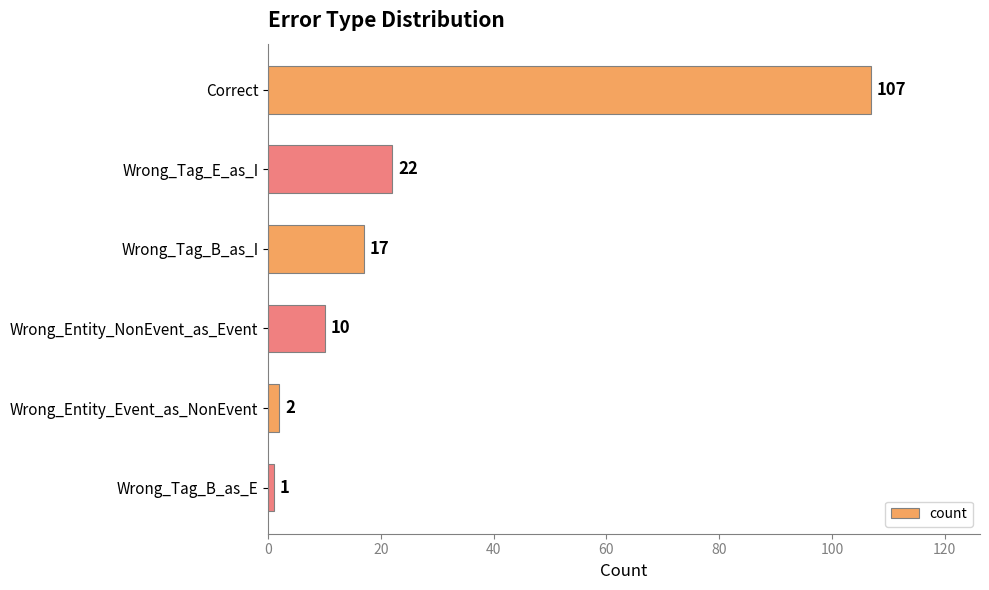

Reading top to bottom, list all the values displayed in this chart.

107	22	17	10	2	1